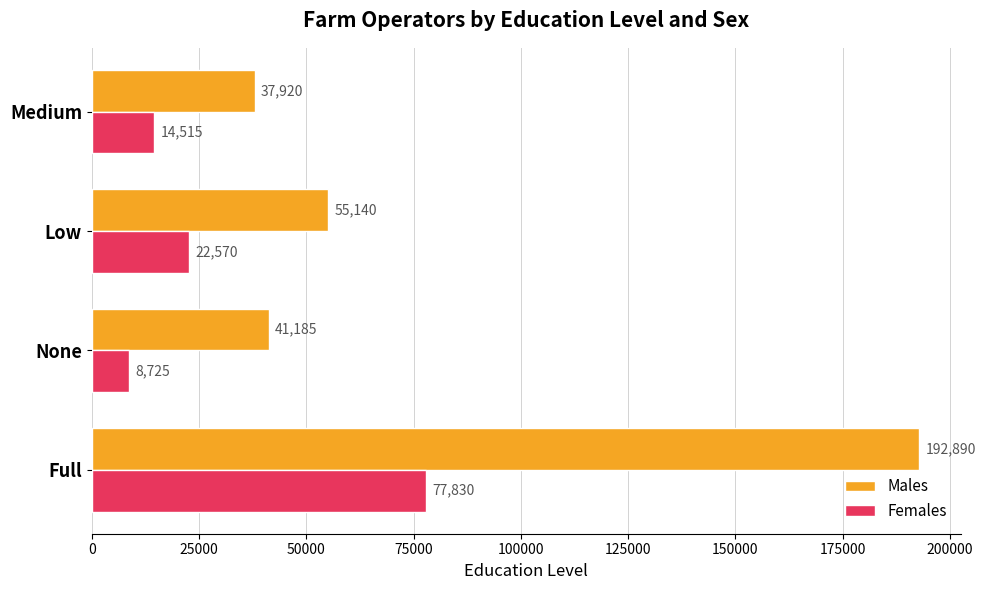

How many series are shown in this chart?

2